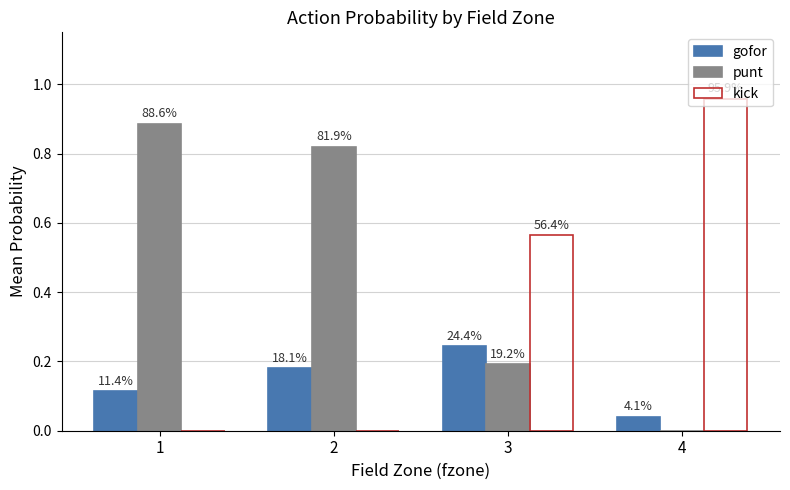

Reading right to left, transcribe all the data shown in this chart.

gofor: 4=0.0	3=0.2	2=0.2	1=0.1
punt: 4=0.0	3=0.2	2=0.8	1=0.9
kick: 4=1.0	3=0.6	2=0.0	1=0.0